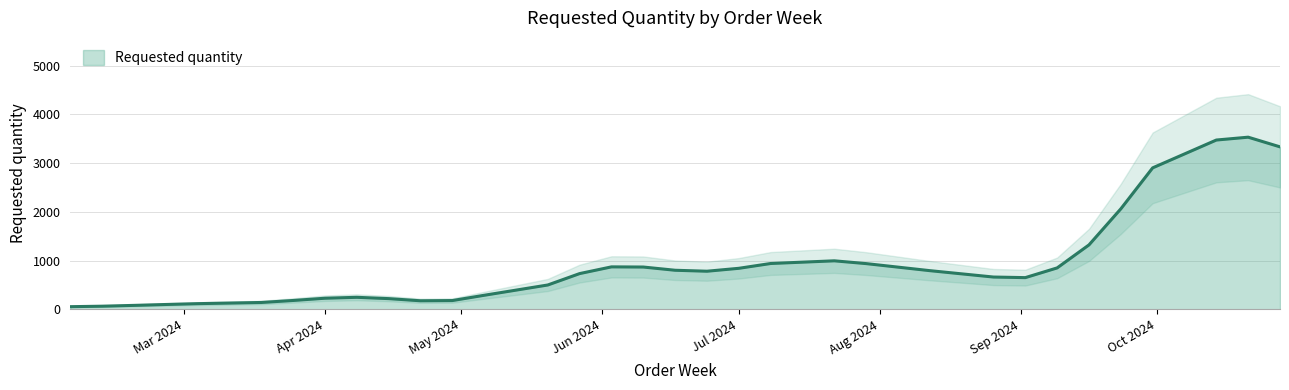

How many values are below 384?

16